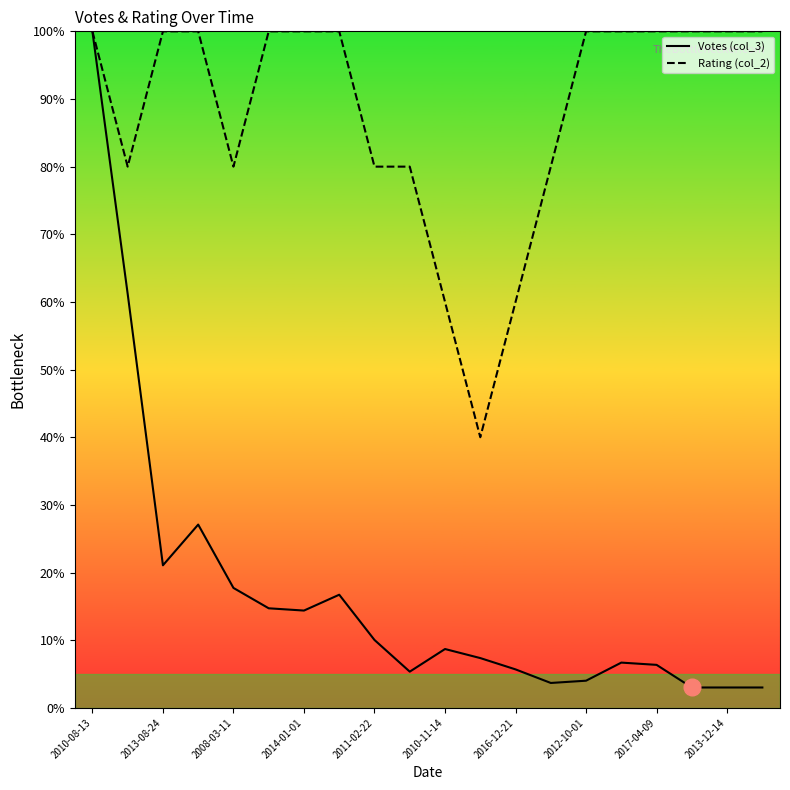

Which series has the largest total across all categories?

Rating (col_2)